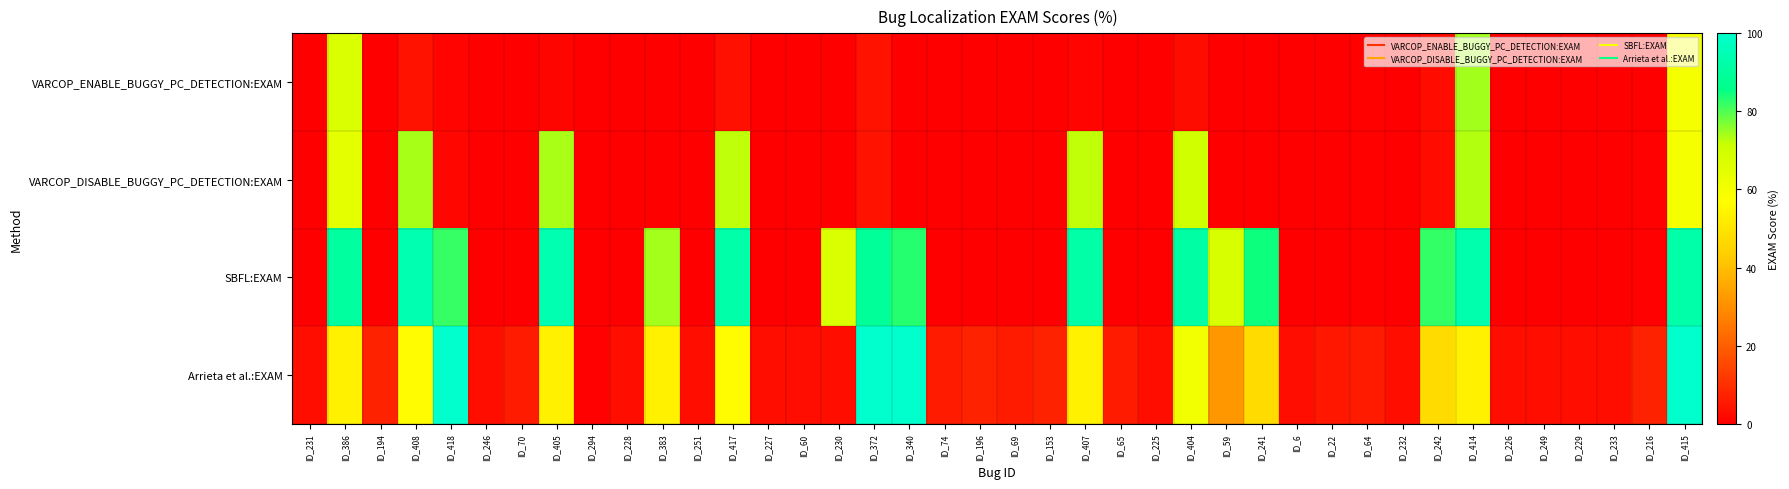

Between ID_415 and ID_249, which is larger?

ID_415